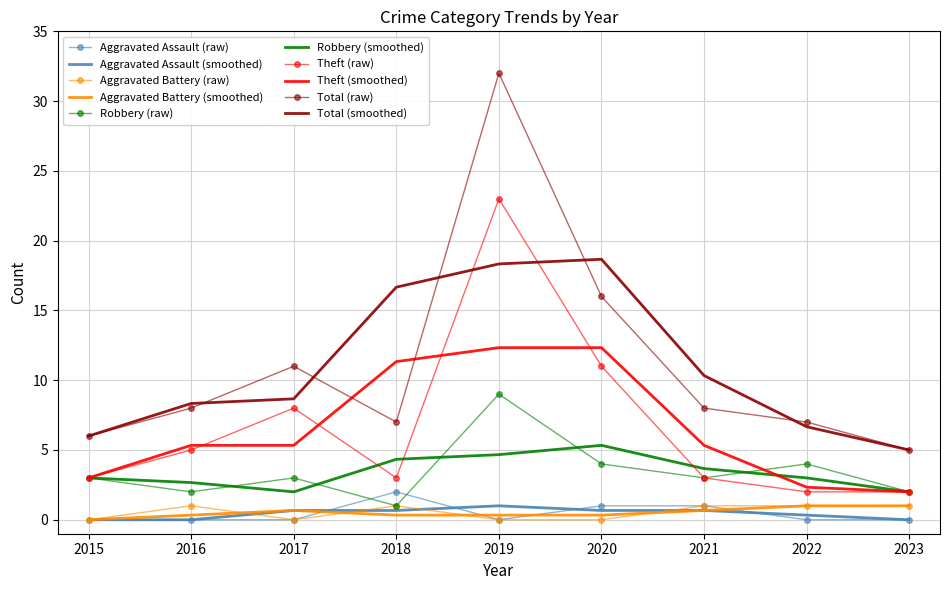

Is the value of Theft (raw) at 2020 greater than the value of Aggravated Assault (smoothed) at 2023?

Yes